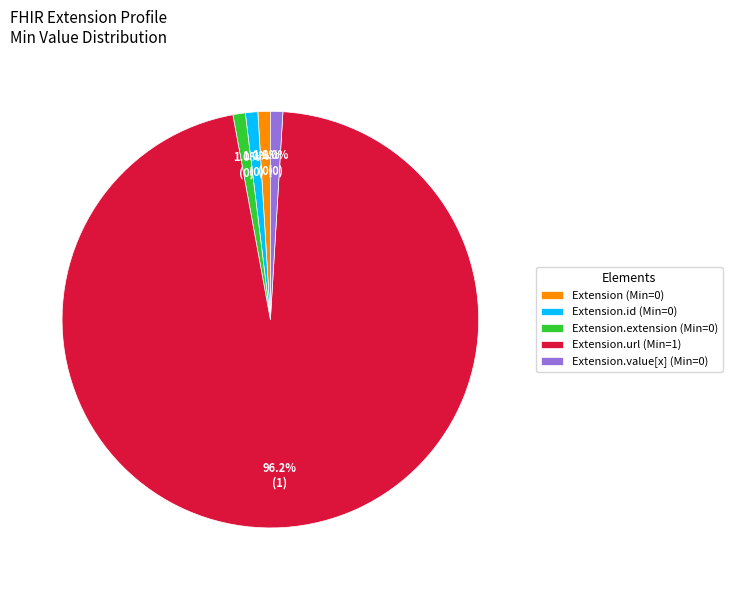

Is there a majority slice in this chart?

Yes